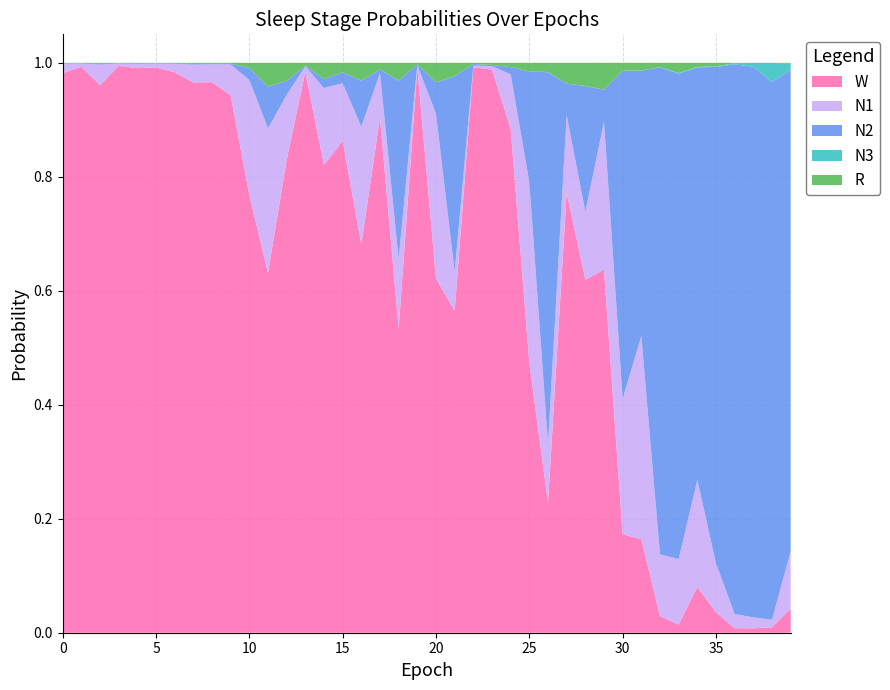

Reading left to right, list all the values displayed in this chart.

W: 1.0	1.0	1.0	1.0	1.0	1.0	1.0	1.0	1.0	0.9	0.8	0.6	0.8	1.0	0.8	0.9	0.7	0.9	0.5	1.0	0.6	0.6	1.0	1.0	0.9	0.5	0.2	0.8	0.6	0.6	0.2	0.2	0.0	0.0	0.1	0.0	0.0	0.0	0.0	0.0
N2: 0.0	0.0	0.0	0.0	0.0	0.0	0.0	0.0	0.0	0.0	0.0	0.1	0.0	0.0	0.0	0.0	0.1	0.0	0.3	0.0	0.1	0.3	0.0	0.0	0.0	0.2	0.7	0.1	0.2	0.1	0.6	0.5	0.9	0.9	0.7	0.9	1.0	1.0	0.9	0.8
N1: 0.0	0.0	0.0	0.0	0.0	0.0	0.0	0.0	0.0	0.1	0.2	0.3	0.1	0.0	0.1	0.1	0.2	0.1	0.1	0.0	0.3	0.1	0.0	0.0	0.1	0.3	0.1	0.1	0.1	0.3	0.2	0.4	0.1	0.1	0.2	0.1	0.0	0.0	0.0	0.1
R: 0.0	0.0	0.0	0.0	0.0	0.0	0.0	0.0	0.0	0.0	0.0	0.0	0.0	0.0	0.0	0.0	0.0	0.0	0.0	0.0	0.0	0.0	0.0	0.0	0.0	0.0	0.0	0.0	0.0	0.0	0.0	0.0	0.0	0.0	0.0	0.0	0.0	0.0	0.0	0.0
N3: 0.0	0.0	0.0	0.0	0.0	0.0	0.0	0.0	0.0	0.0	0.0	0.0	0.0	0.0	0.0	0.0	0.0	0.0	0.0	0.0	0.0	0.0	0.0	0.0	0.0	0.0	0.0	0.0	0.0	0.0	0.0	0.0	0.0	0.0	0.0	0.0	0.0	0.0	0.0	0.0